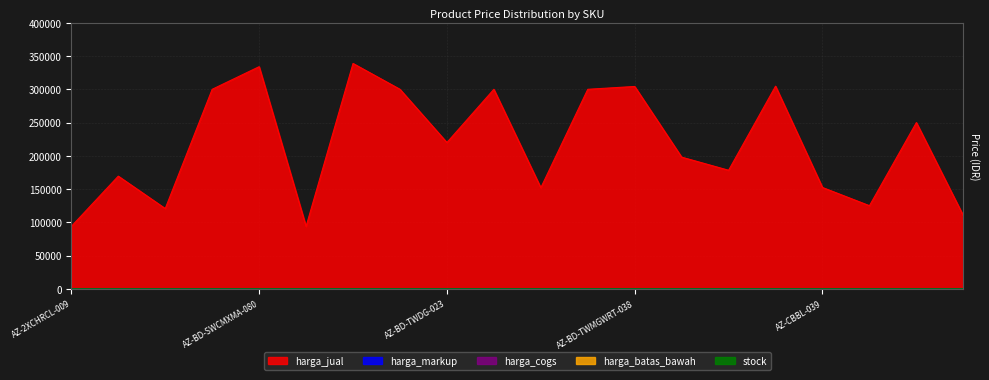

What is the difference between the harga_jual values at AZ-BD-TW2XCHRCL50ML-034 and AZ-2XCHRCL-009?

244956